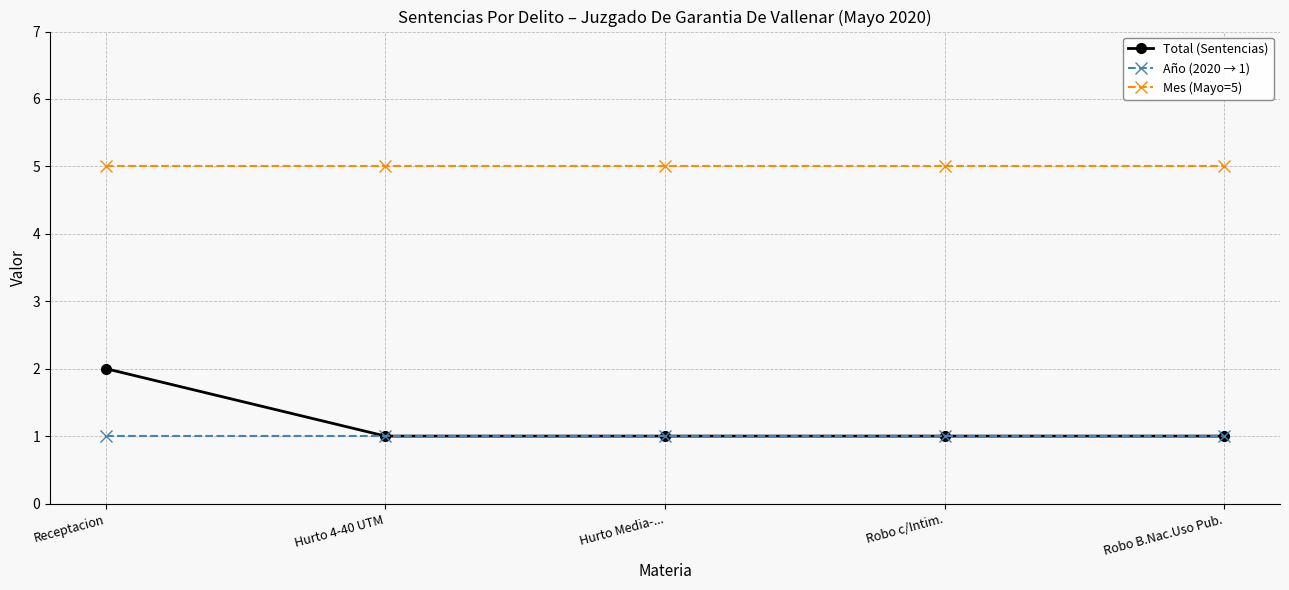

The value of Total (Sentencias) at Hurto 4-40 UTM is 2. True or false?

False